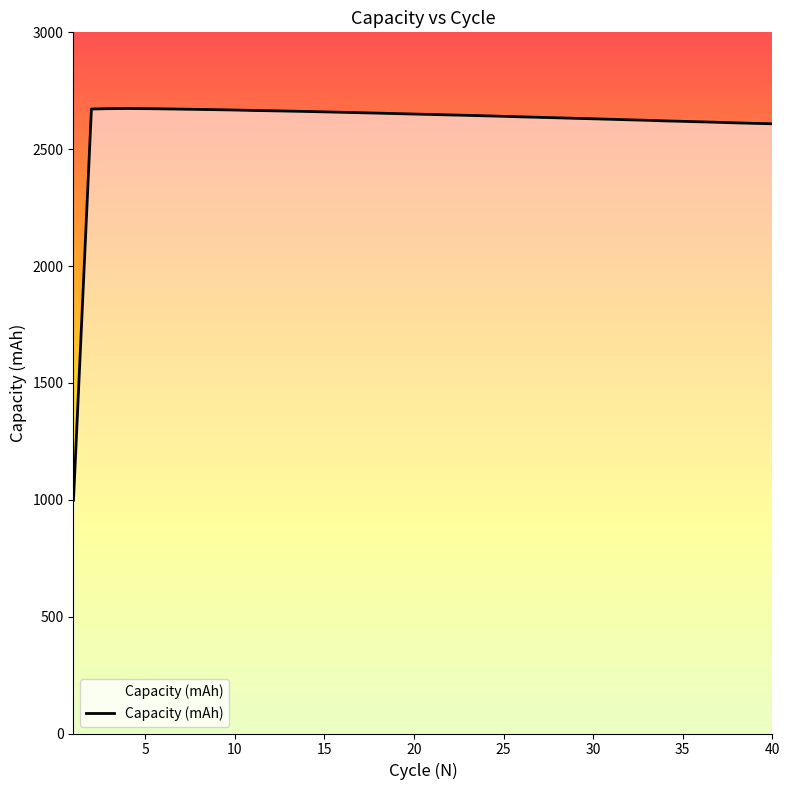

What is the difference between the maximum and minimum values?

1675.9